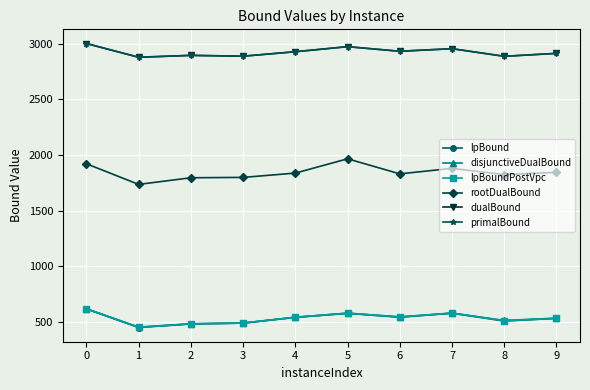

Which series changed the most between 3 and 5?

rootDualBound